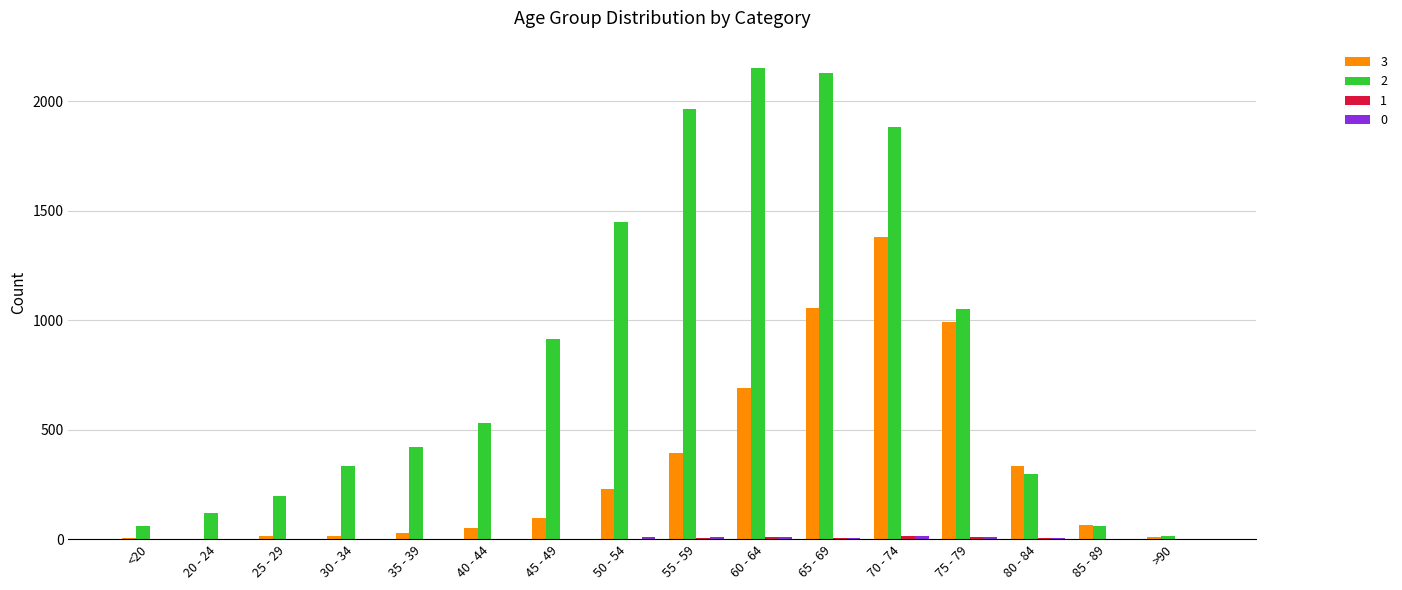

The value of 2 at 35 - 39 is 586. True or false?

False